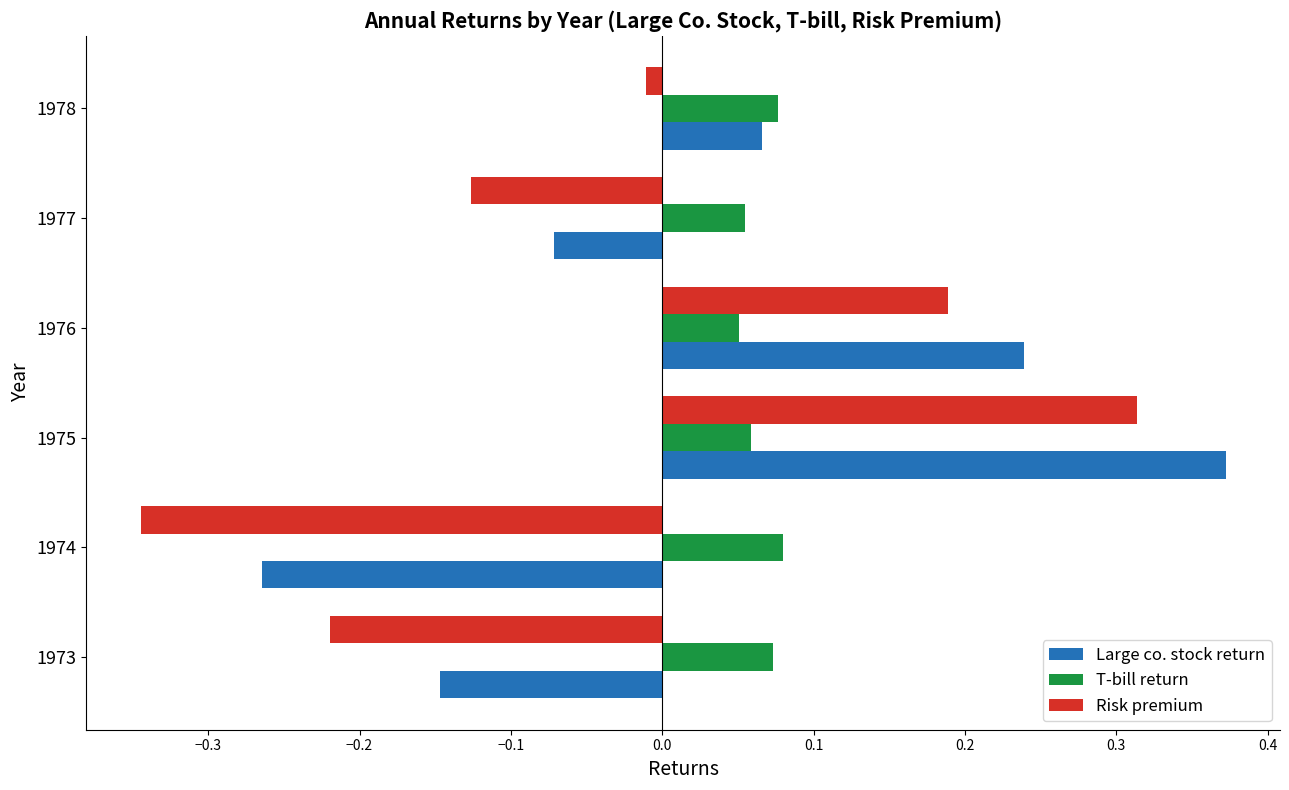

Which series has the largest total across all categories?

T-bill return